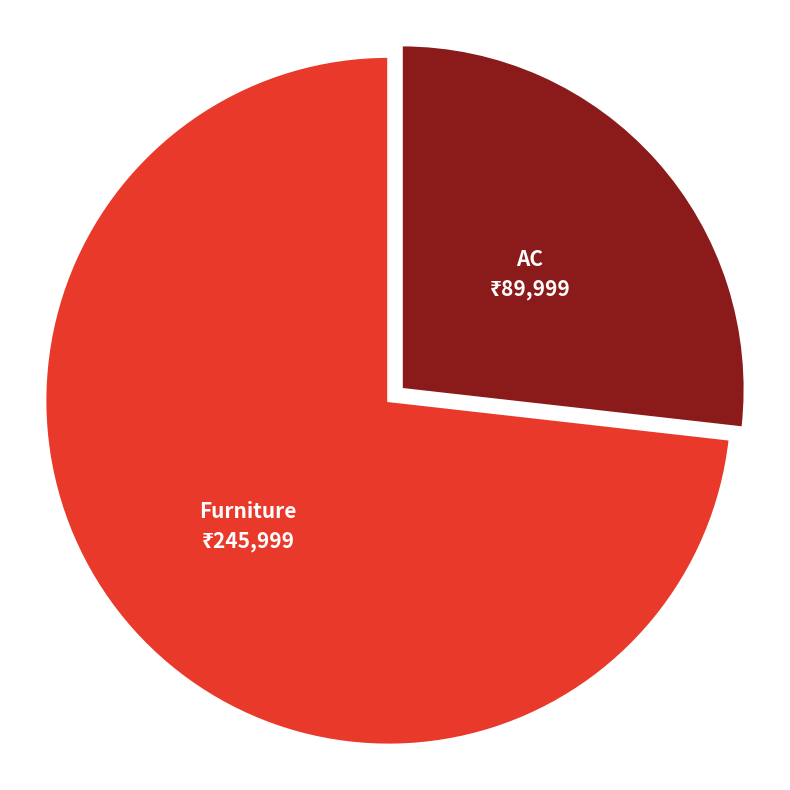

Is there a majority slice in this chart?

Yes